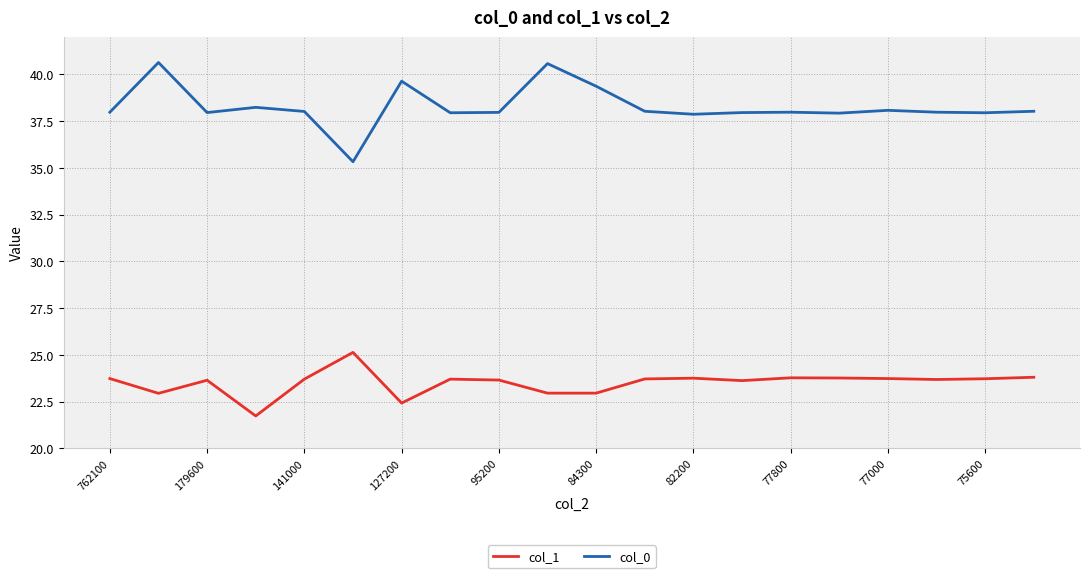

What is the difference between the maximum and minimum values in the col_0 series?

5.3